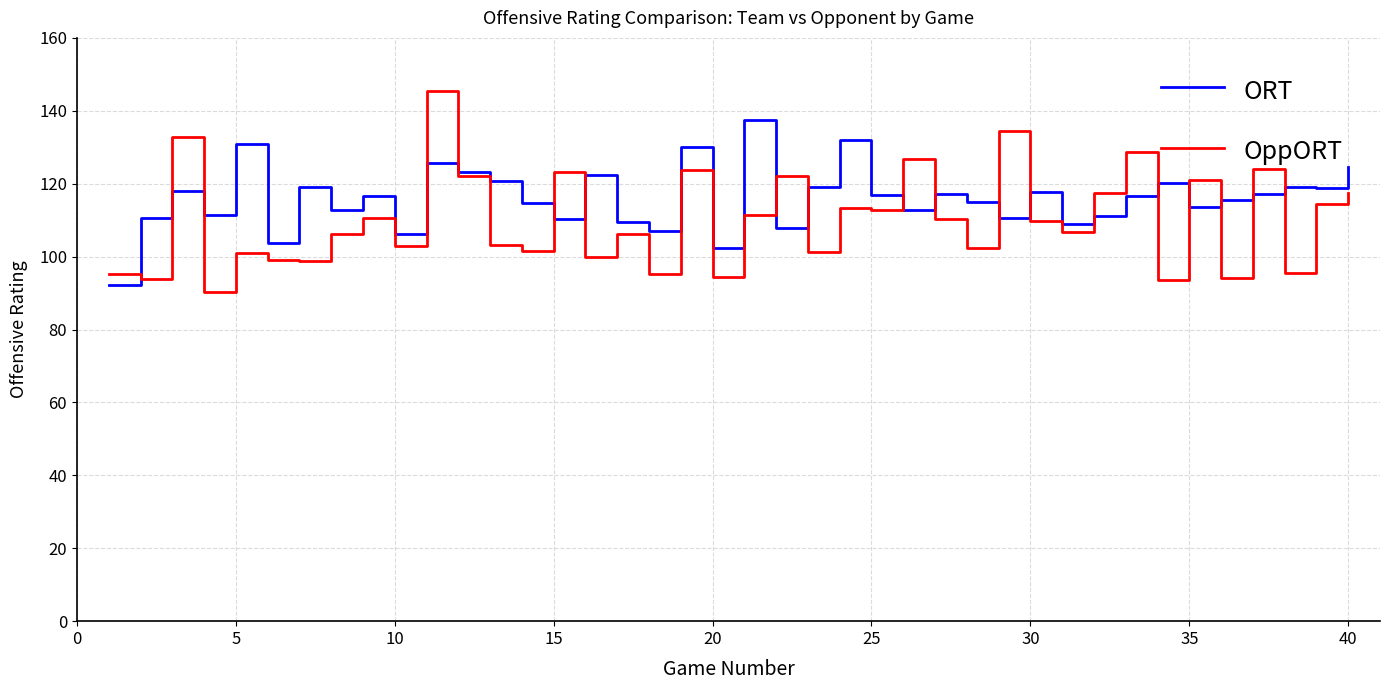

What is the minimum value shown in the chart?

90.2